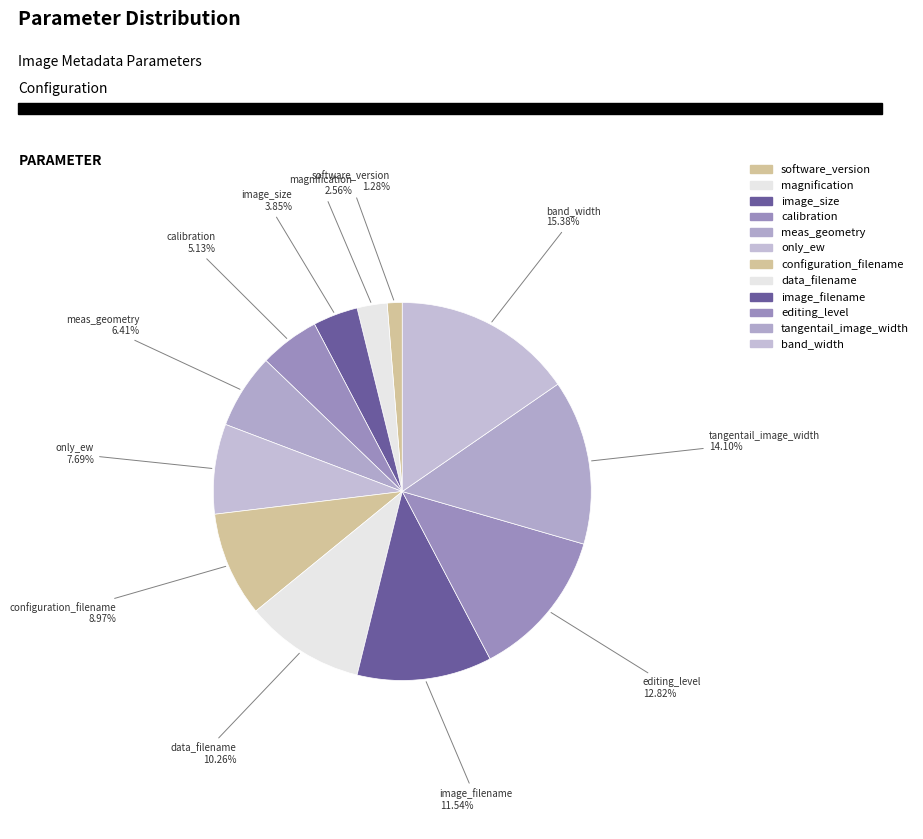

How many segments does this pie chart have?

12